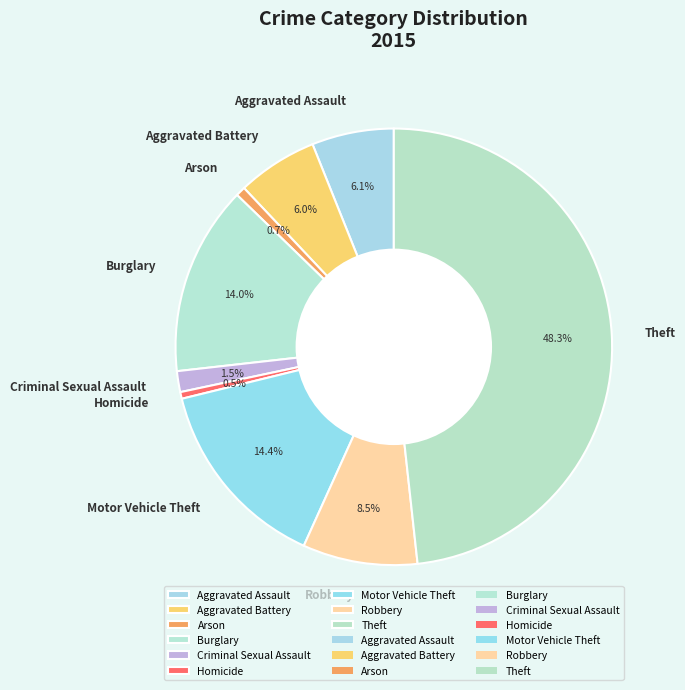

To the nearest percent, what is the difference between the largest and smallest slice percentages?

48%